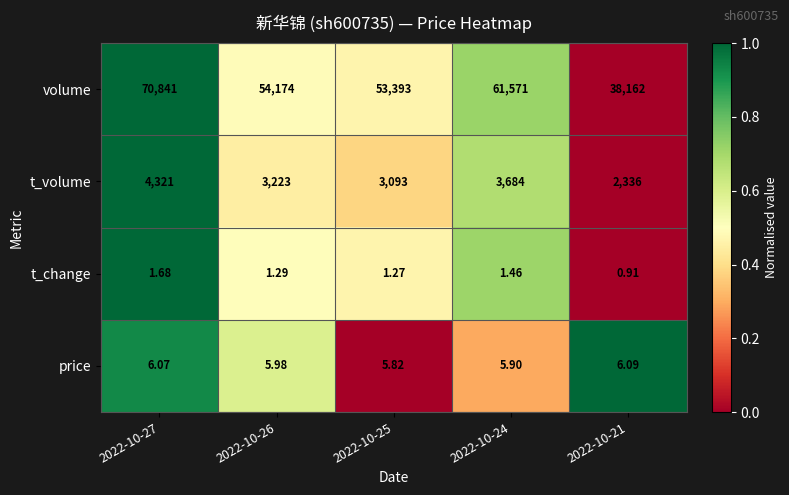

Rank the series by their maximum value, from lowest to highest.

t_change, price, t_volume, volume